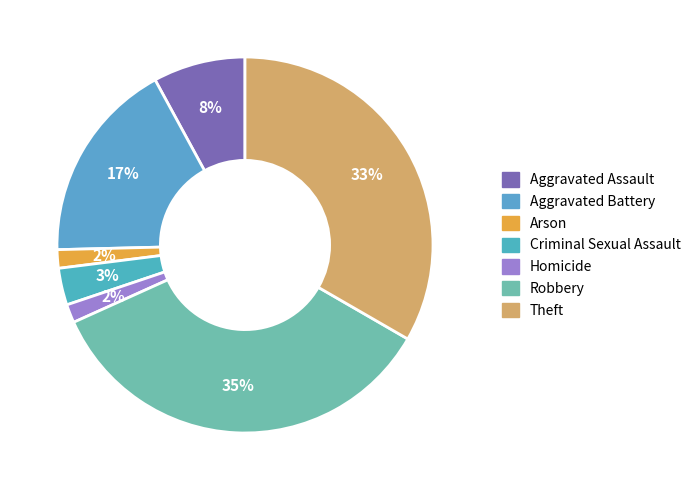

Is it true that Criminal Sexual Assault is 10% of the pie?

False